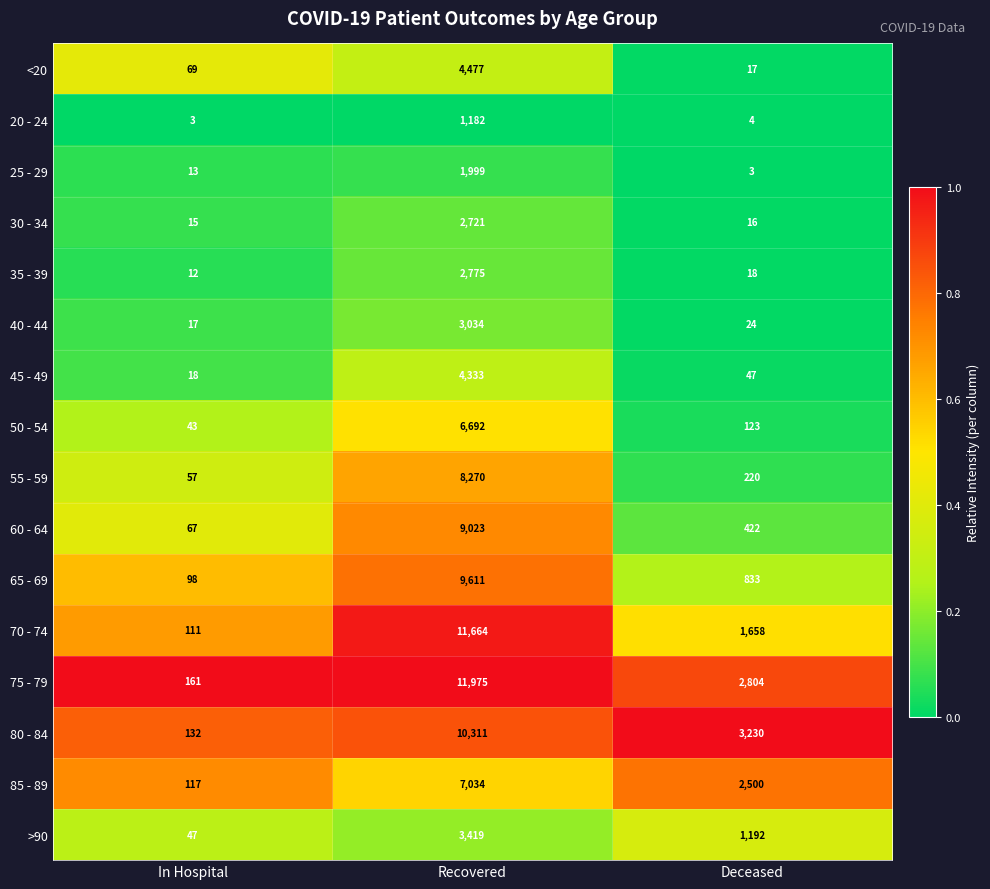

How many distinct data groups are displayed?

16